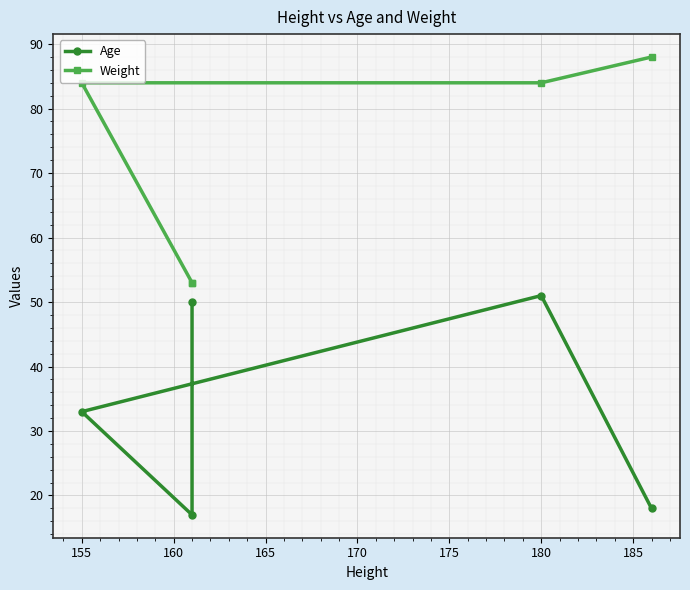

Does the chart display data point markers on the line(s)?

Yes